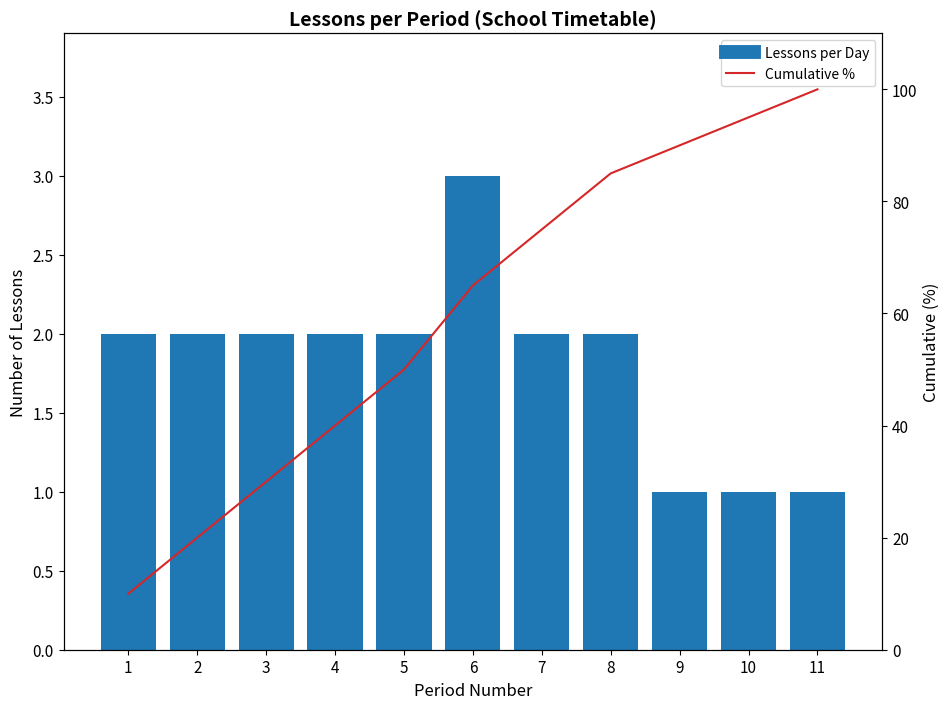

The Lessons per Day series shows 4 at 2. True or false?

False